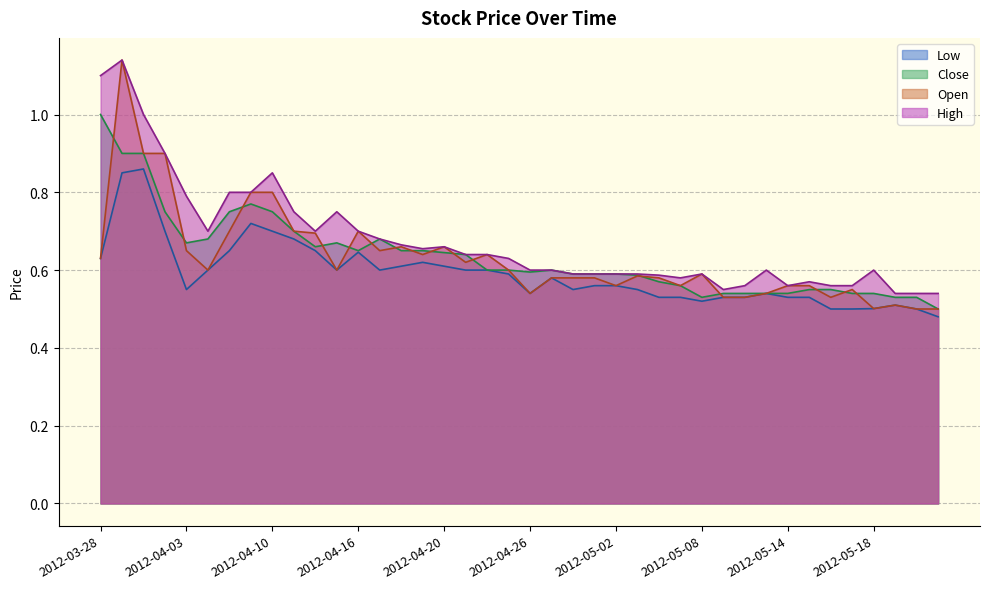

What is the label of the 7th point from the left?

2012-04-05